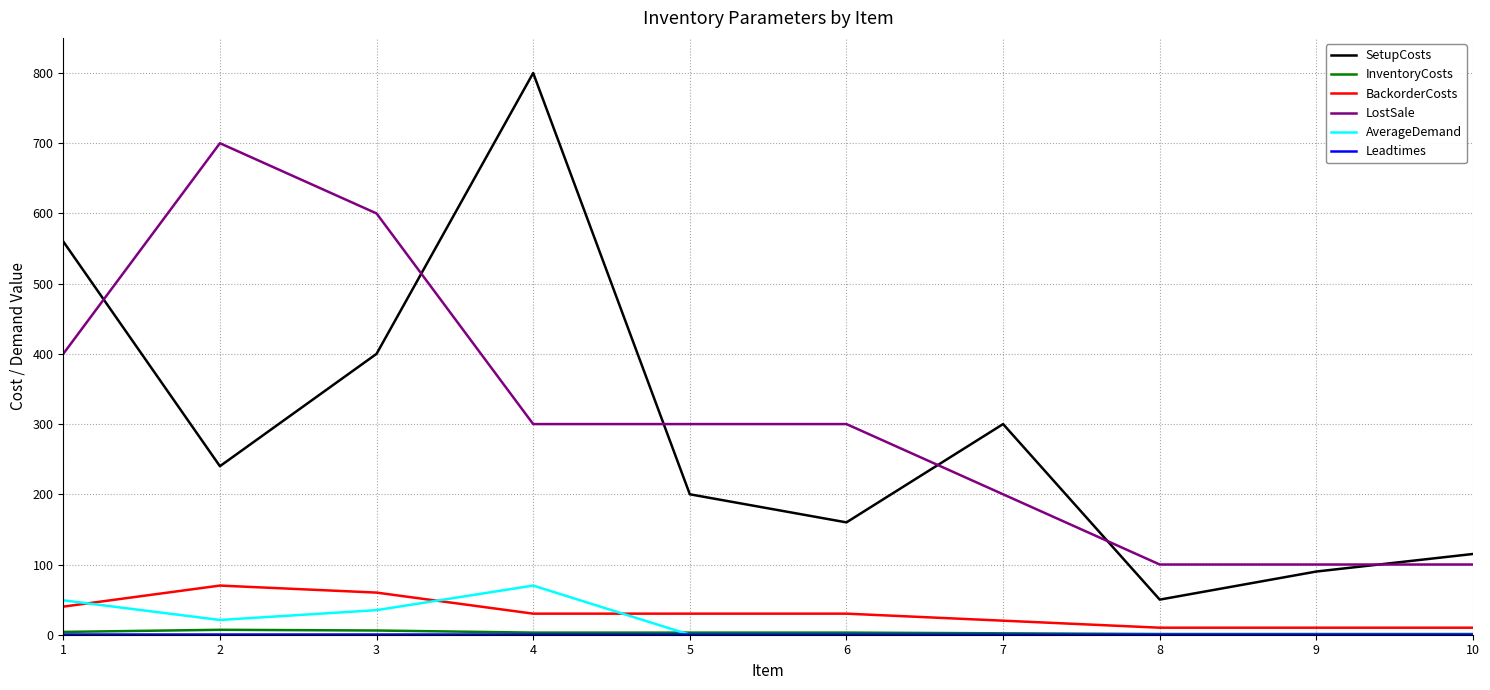

What is the total value across all series at 5?

534